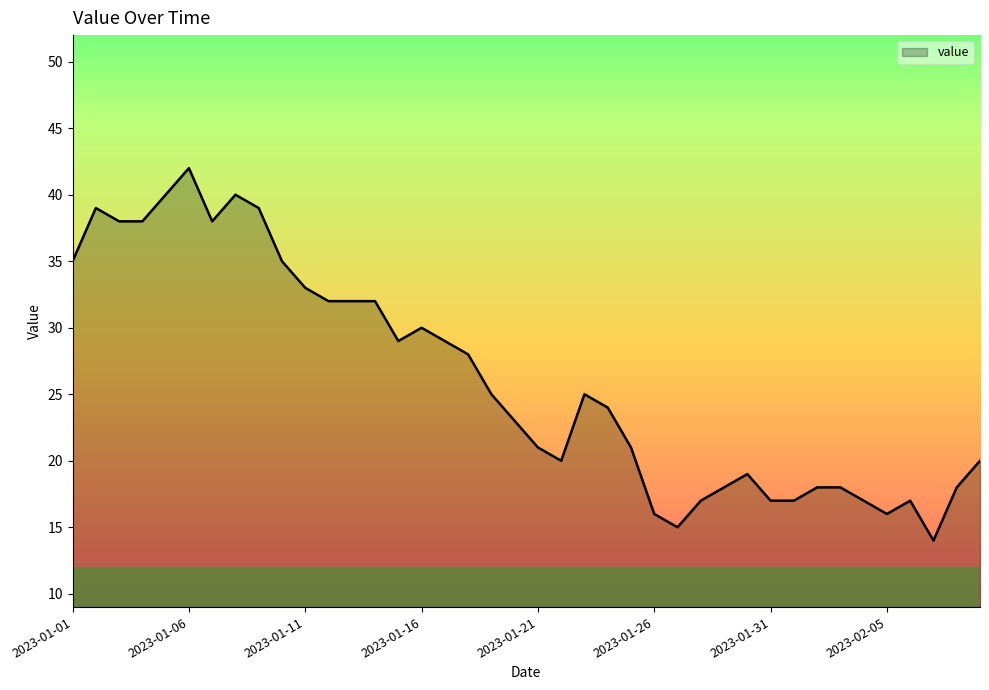

What is the smallest value displayed?

14